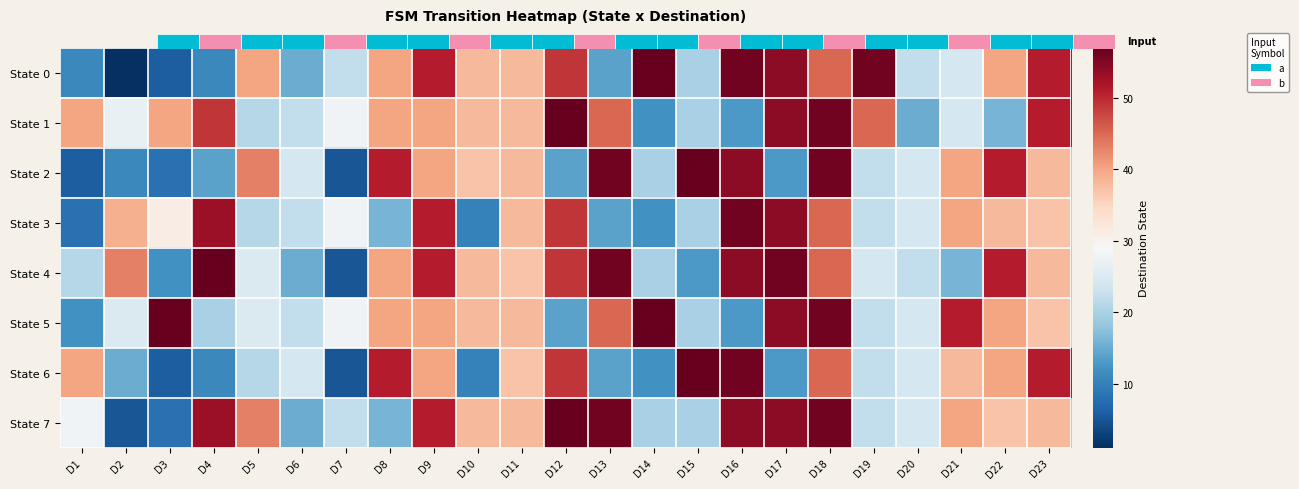

What is the minimum value shown in the chart?

1